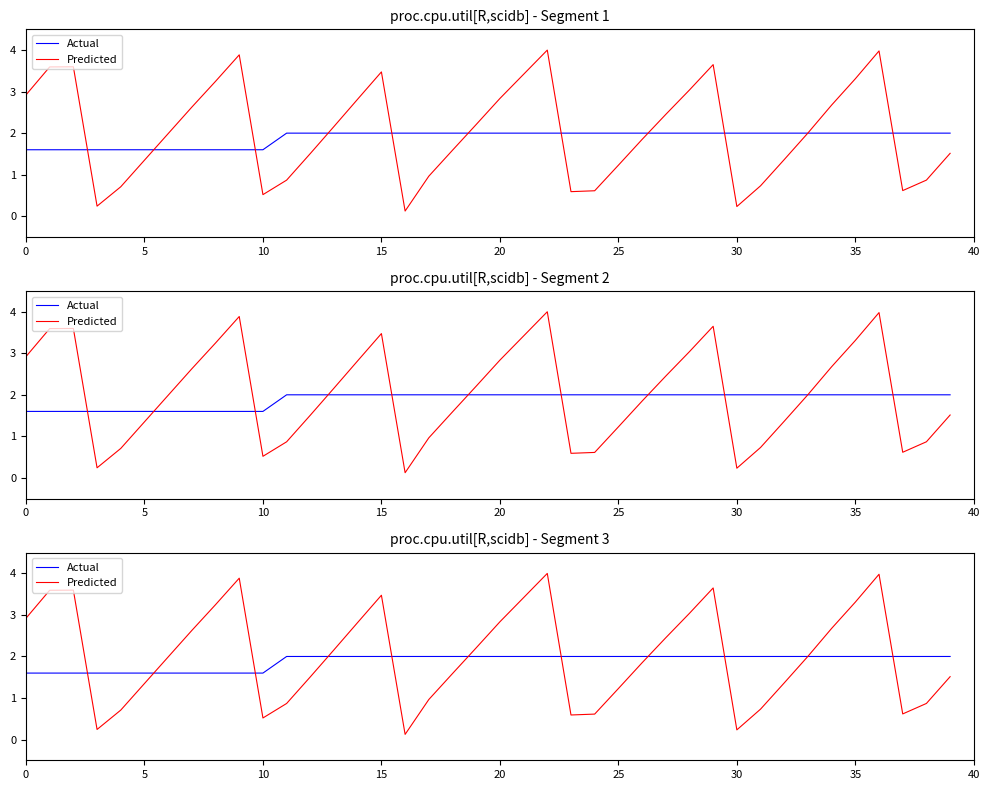

Which has a higher value, 15 or 16?

16